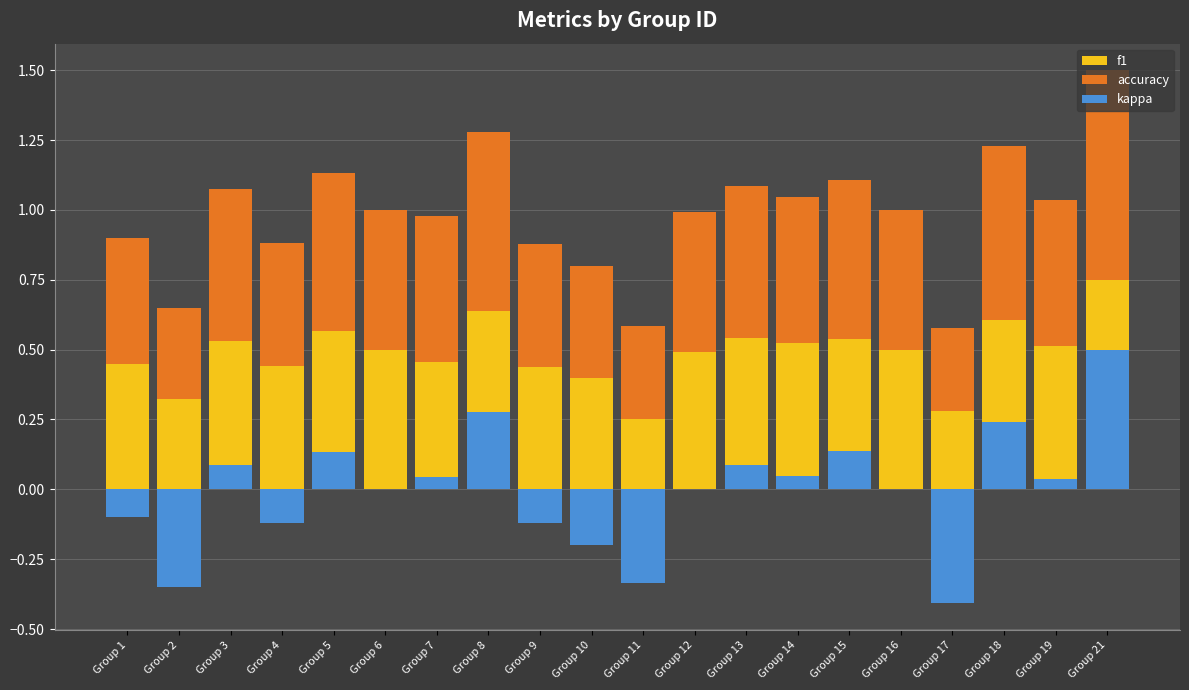

True or false: accuracy has a value of 0.1 at Group 17.

False